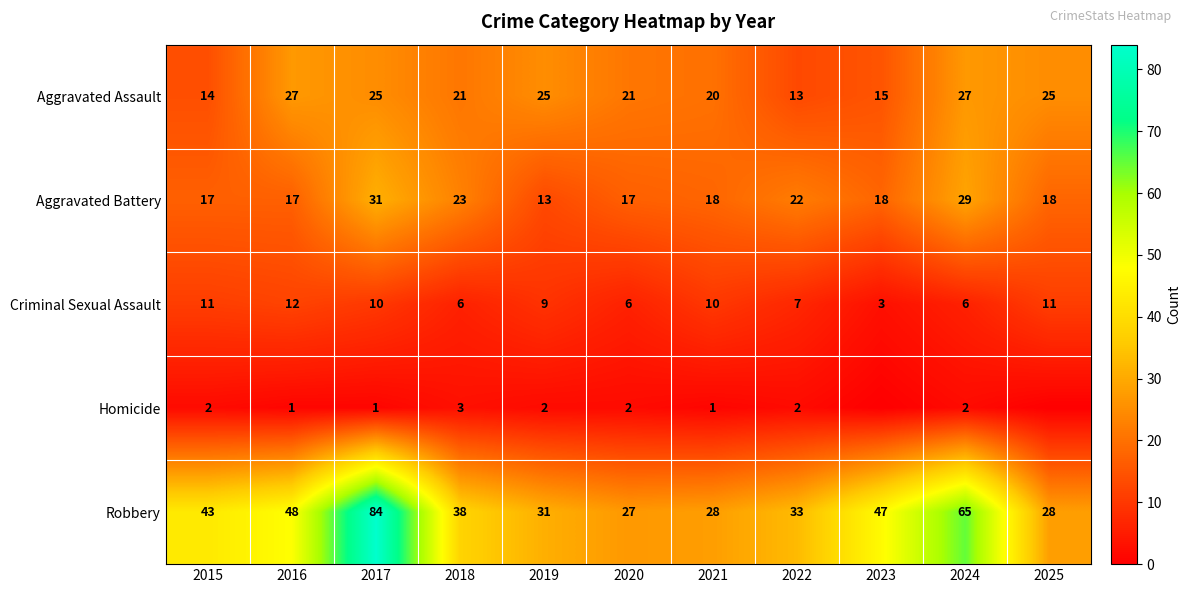

Where does the Aggravated Battery series first go above 18?

2017